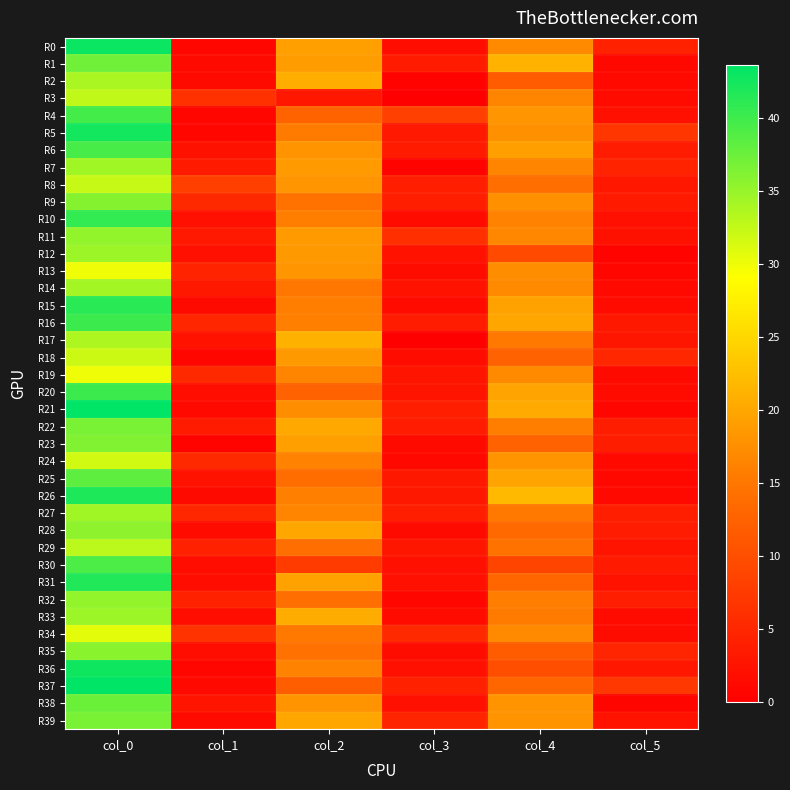

List the series in order of their peak value, lowest first.

R13, R19, R34, R24, R18, R8, R3, R29, R17, R2, R14, R7, R27, R12, R33, R11, R32, R28, R35, R9, R23, R22, R39, R1, R38, R25, R30, R6, R4, R16, R20, R10, R15, R31, R26, R5, R36, R0, R21, R37